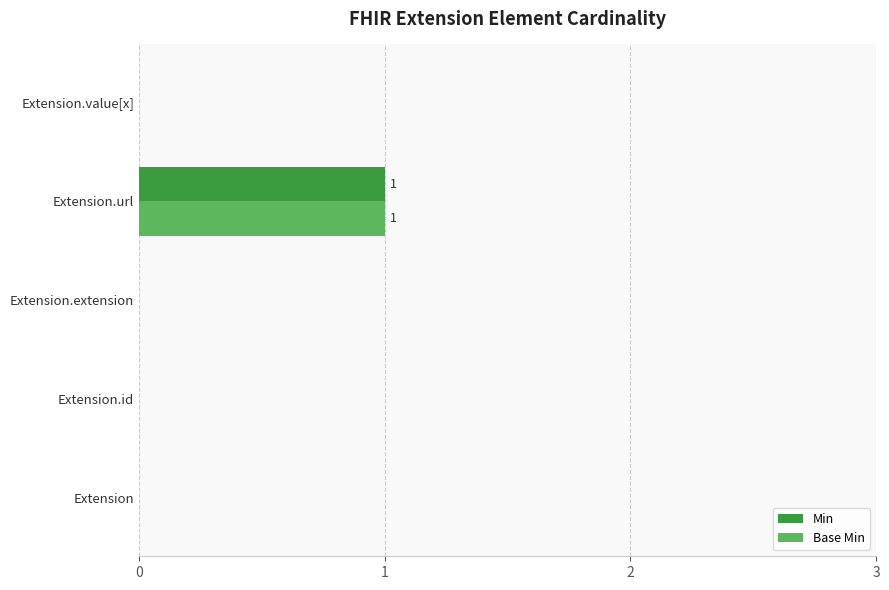

What are all the series names shown in the legend?

Min, Base Min